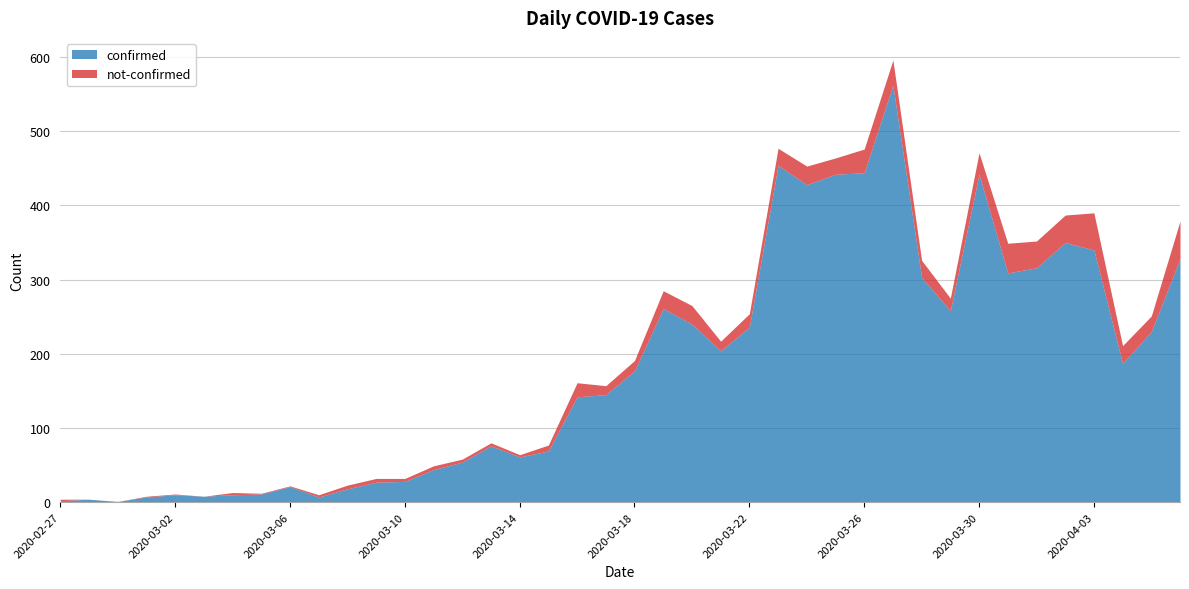

List the labels in order of not-confirmed value, smallest first.

2020-02-28, 2020-02-29, 2020-03-03, 2020-03-01, 2020-03-02, 2020-03-05, 2020-03-06, 2020-02-27, 2020-03-04, 2020-03-07, 2020-03-14, 2020-03-10, 2020-03-12, 2020-03-13, 2020-03-08, 2020-03-09, 2020-03-11, 2020-03-15, 2020-03-17, 2020-03-21, 2020-03-18, 2020-03-29, 2020-03-22, 2020-03-16, 2020-04-05, 2020-03-25, 2020-03-23, 2020-03-28, 2020-03-19, 2020-04-04, 2020-03-20, 2020-03-24, 2020-03-30, 2020-03-26, 2020-03-27, 2020-04-01, 2020-04-02, 2020-03-31, 2020-04-03, 2020-04-06